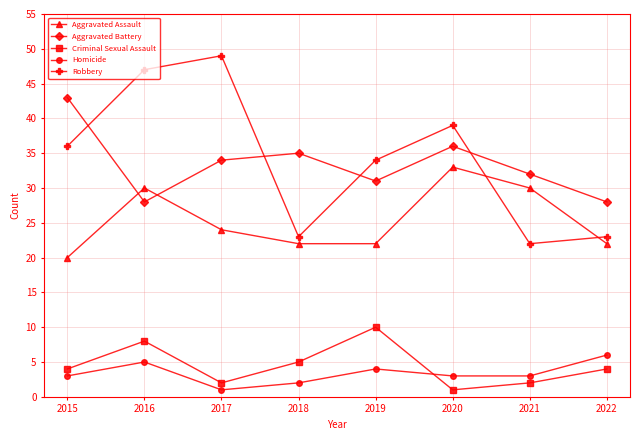

What are all the series names shown in the legend?

Aggravated Assault, Aggravated Battery, Criminal Sexual Assault, Homicide, Robbery